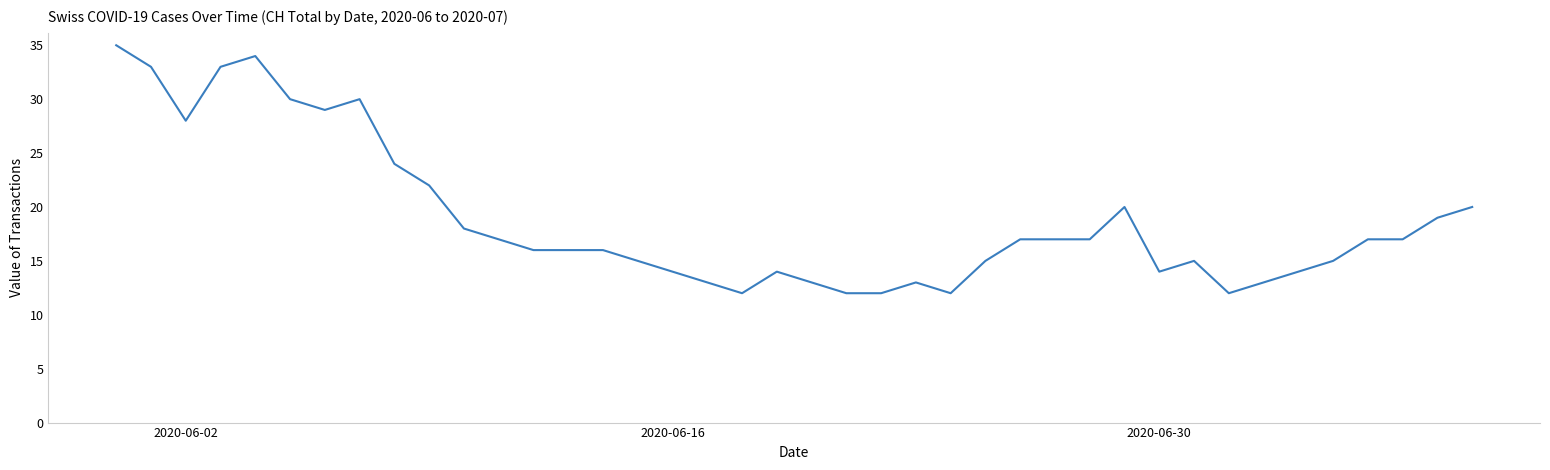

What is the smallest value displayed?

12